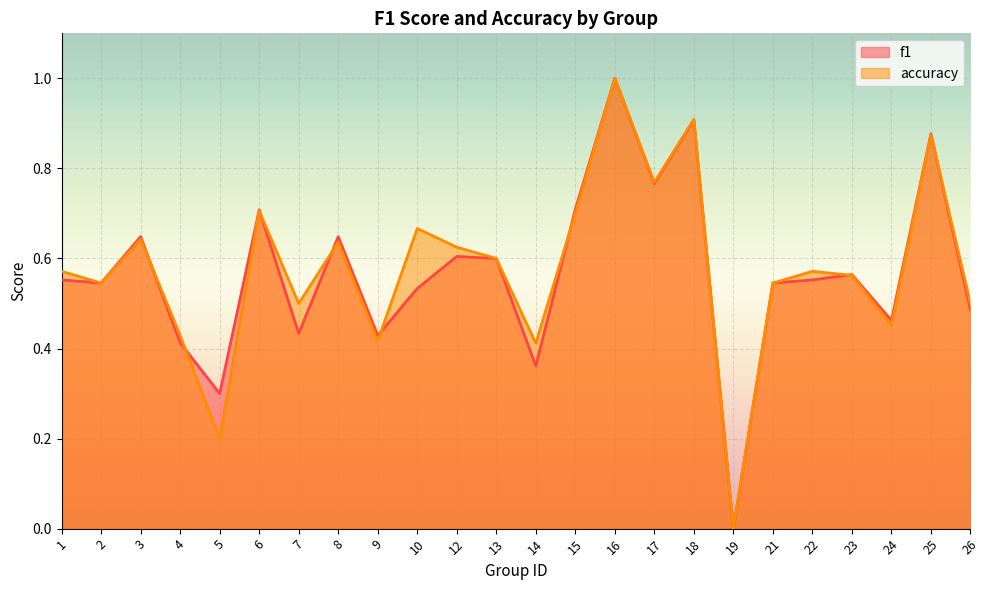

At which category does f1 reach its first local peak?

3